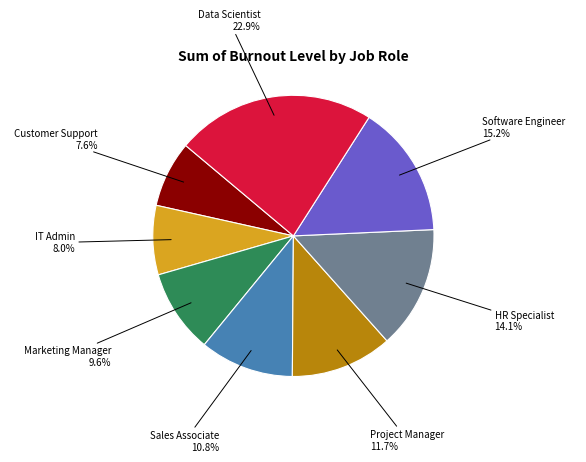

Does any single category account for the majority?

No